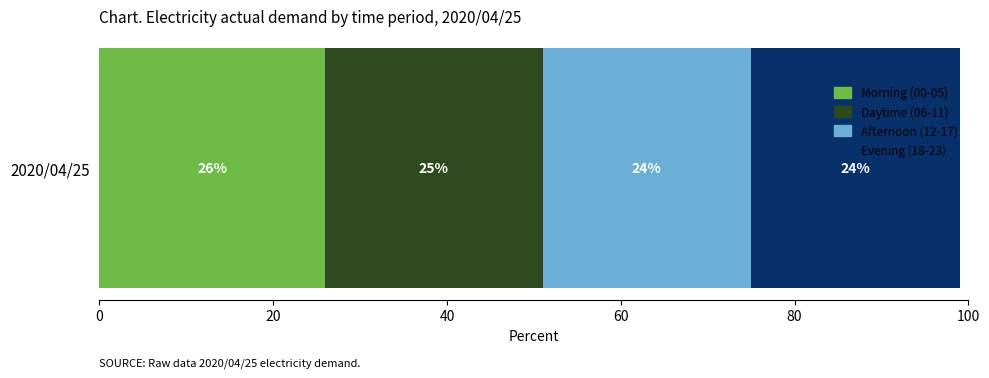

Is it true that Morning (00-05) equals 26 at 2020/04/25?

True